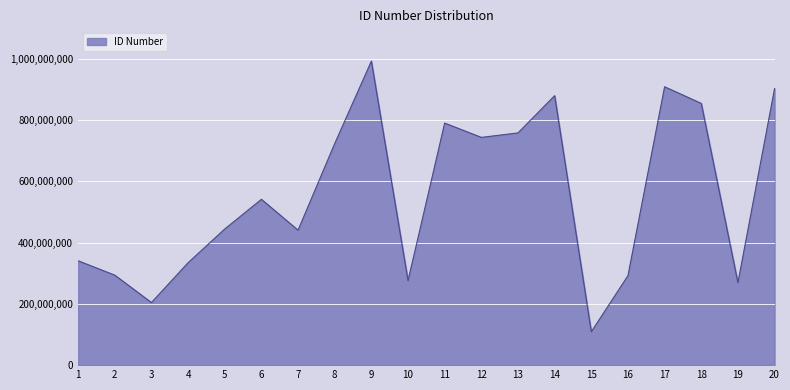

What is the difference between the maximum and minimum values?

883911507